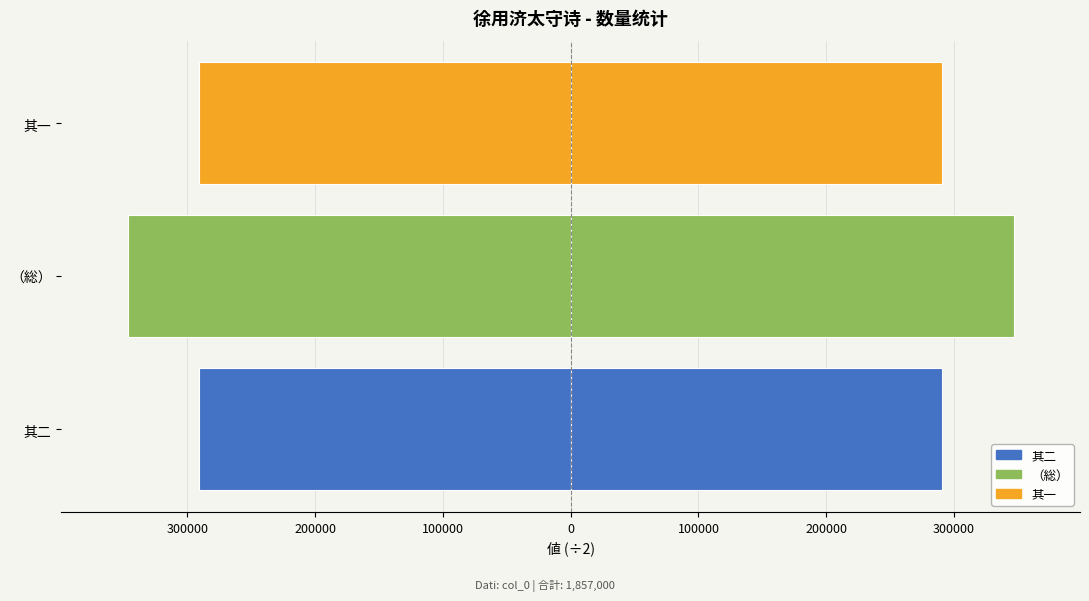

The 左側 (col_0) series shows -290913.5 at 其二. True or false?

True